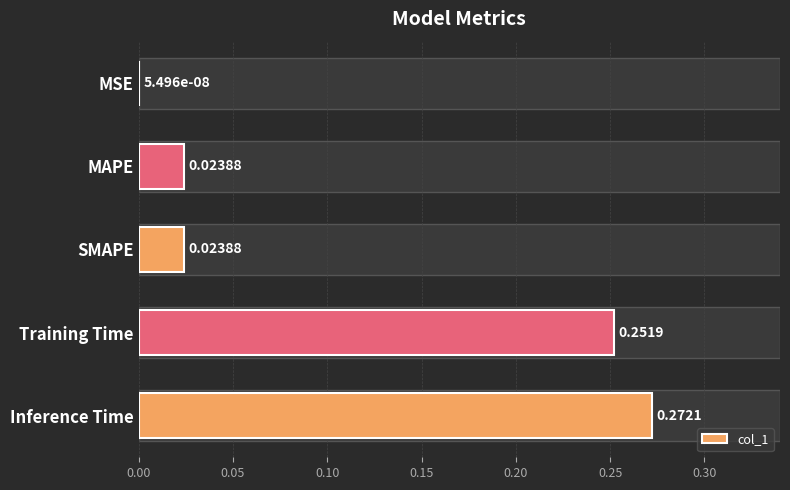

Which has a higher value, MAPE or MSE?

MAPE